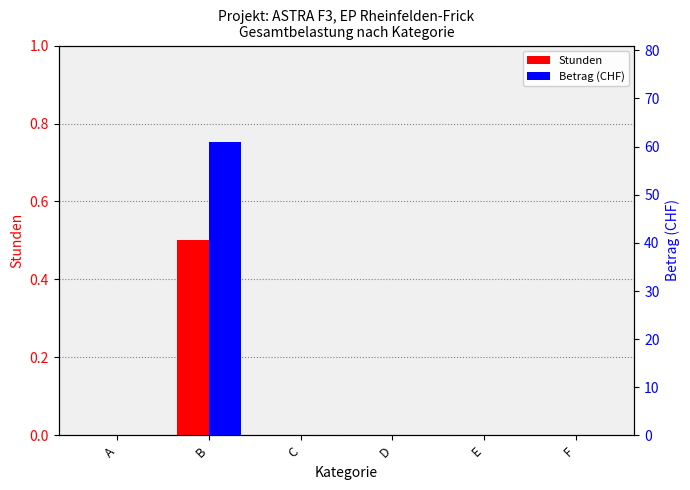

What is the average value of the Stunden series?

0.1